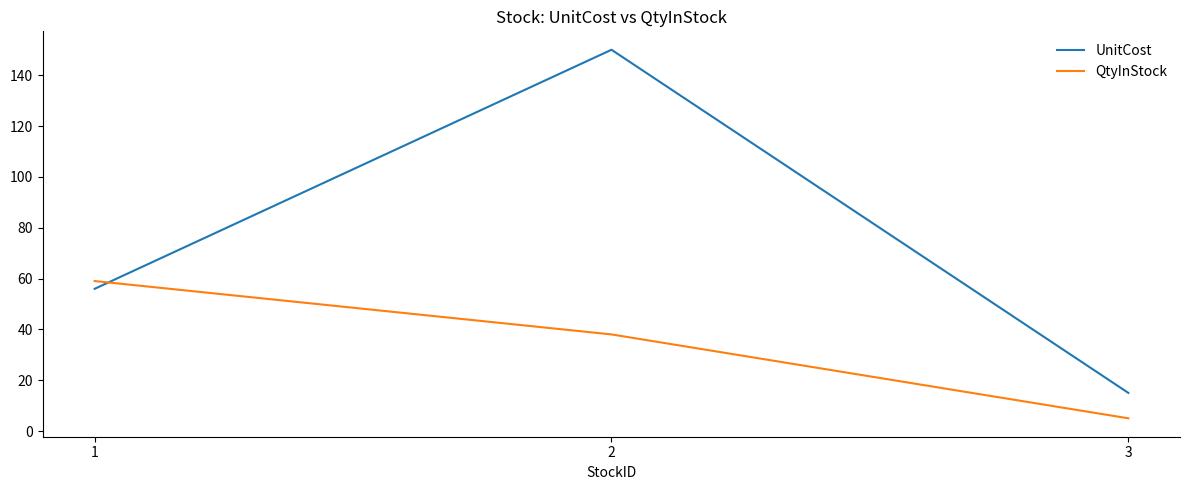

Which category has the highest value in the QtyInStock series?

1